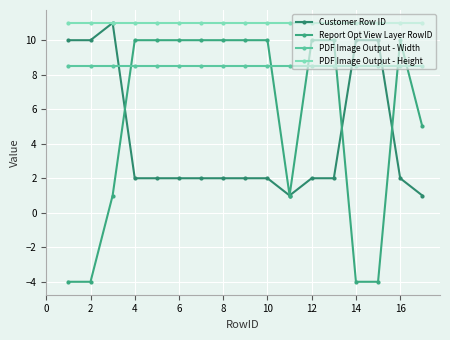

What is the difference between the second highest and minimum values in the Customer Row ID series?

9.0